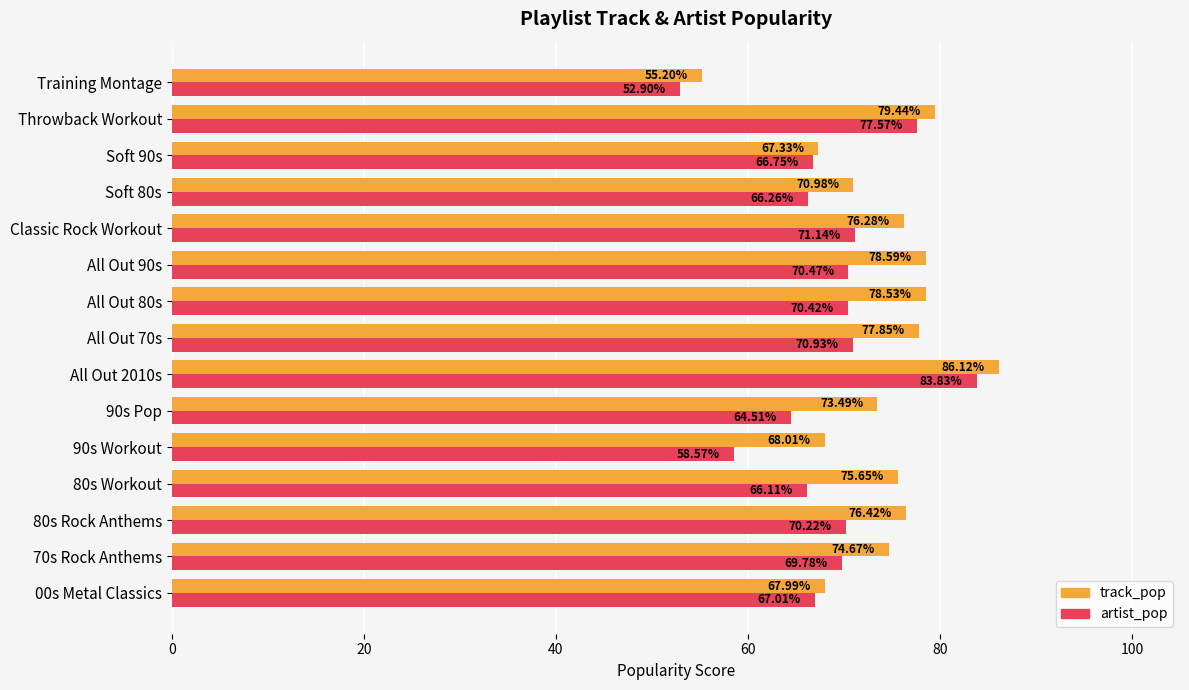

Rank the series at 00s Metal Classics from lowest to highest value.

artist_pop, track_pop